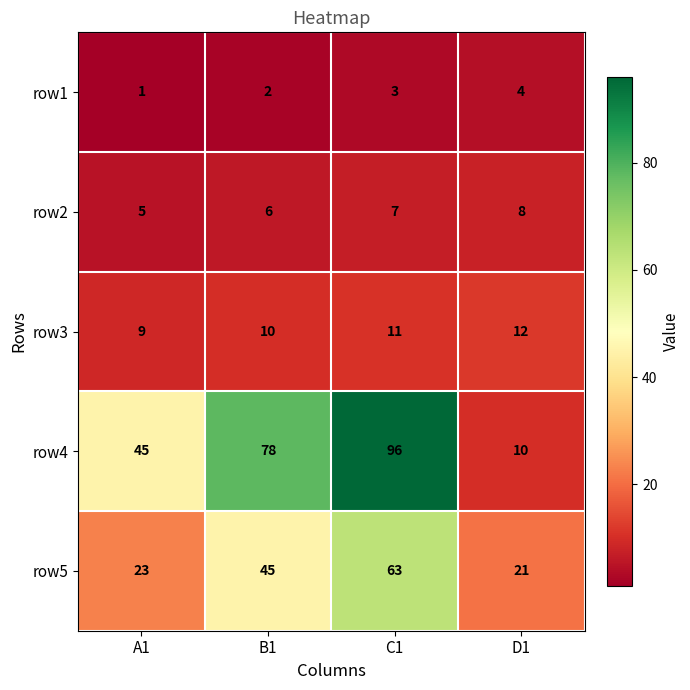

Reading left to right, what are all the values shown in this chart?

row1: 1	2	3	4
row2: 5	6	7	8
row3: 9	10	11	12
row4: 45	78	96	10
row5: 23	45	63	21